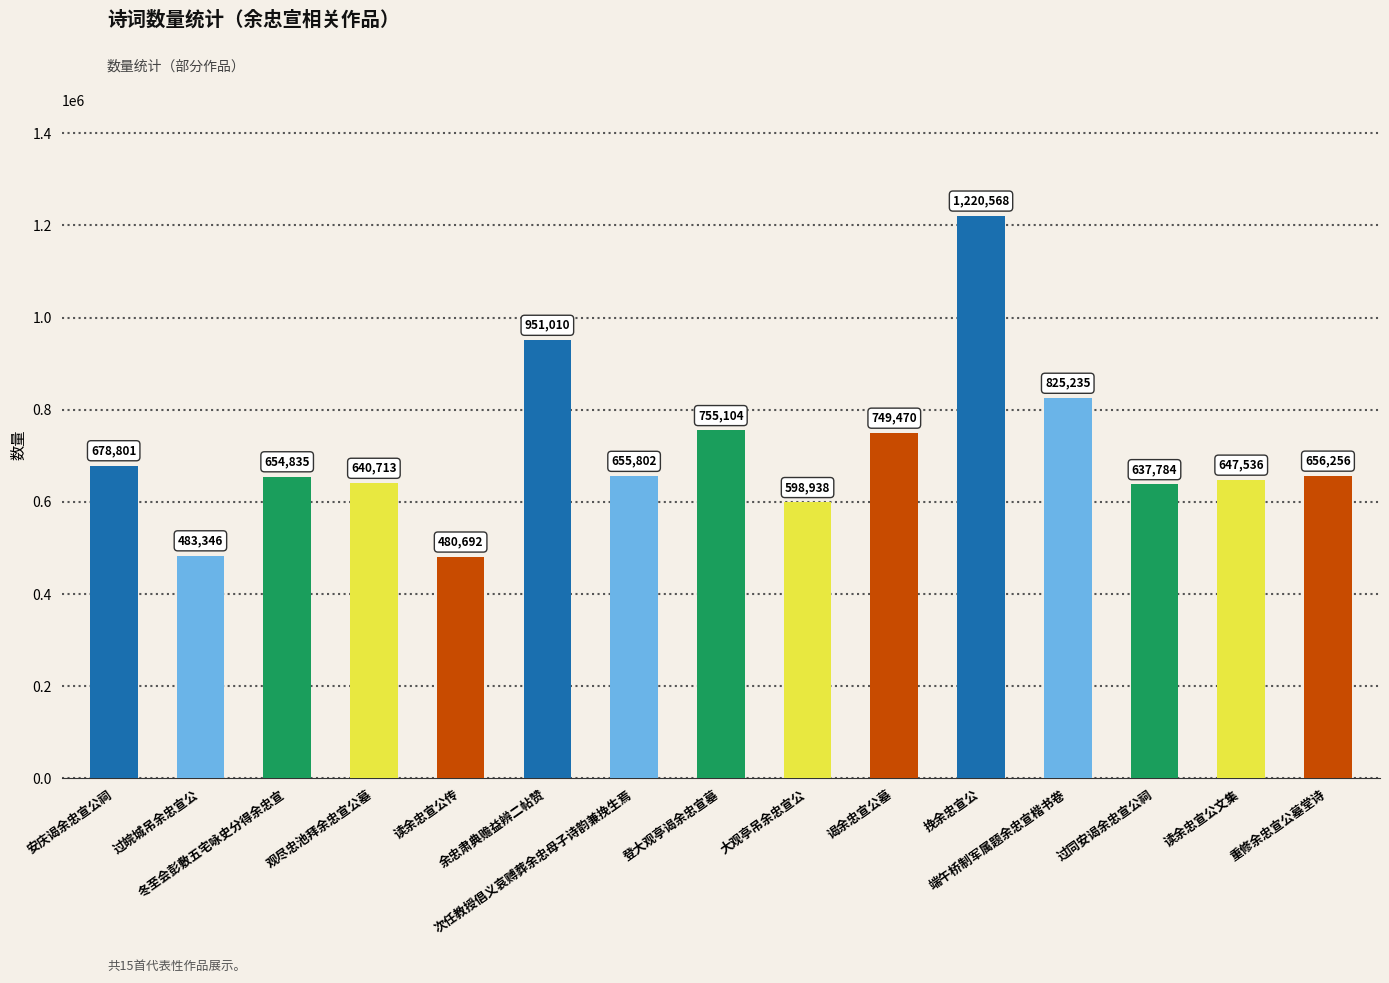

How many data points are less than 655802?

7